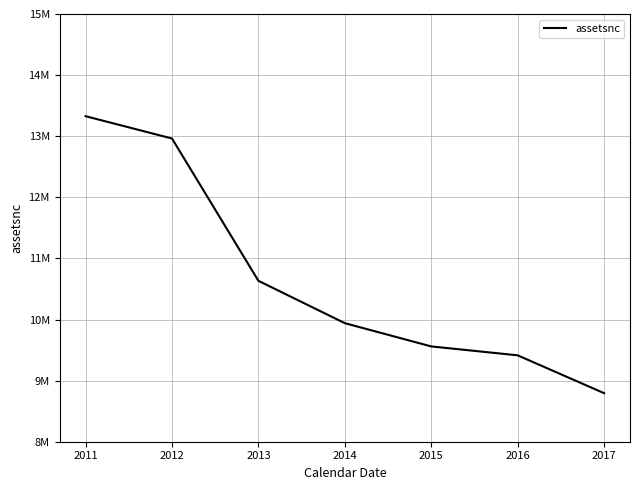

Count the number of data series in this chart.

1